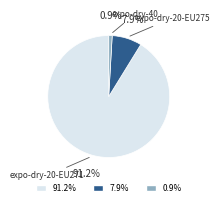

Is there any slice that represents more than half of the pie?

Yes